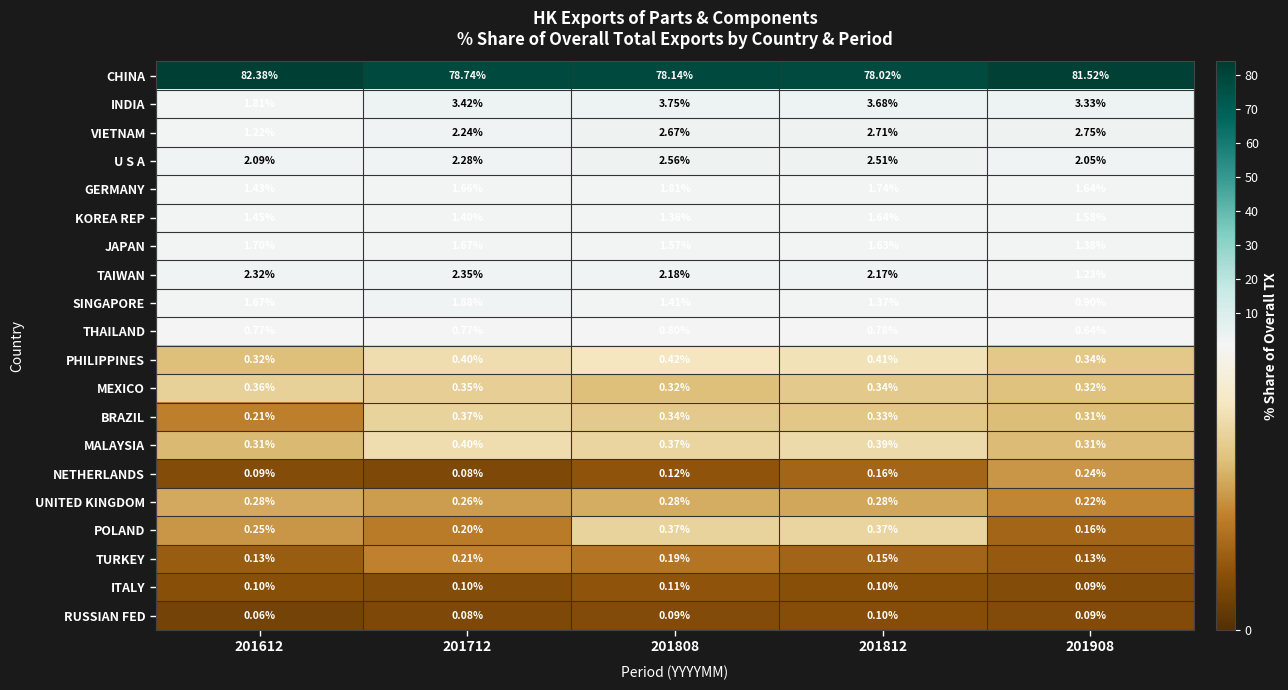

Is the value of RUSSIAN FED at 201612 greater than the value of MEXICO at 201712?

No